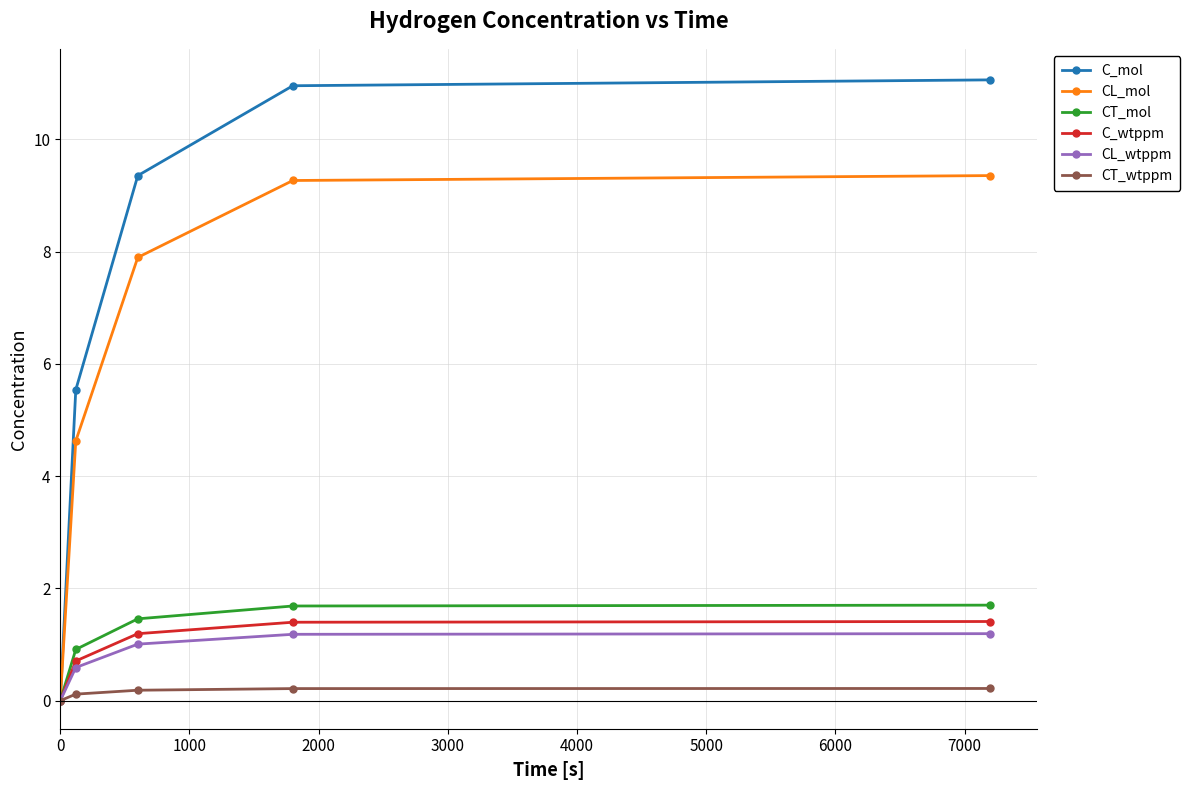

Which series has the widest spread of values?

C_mol